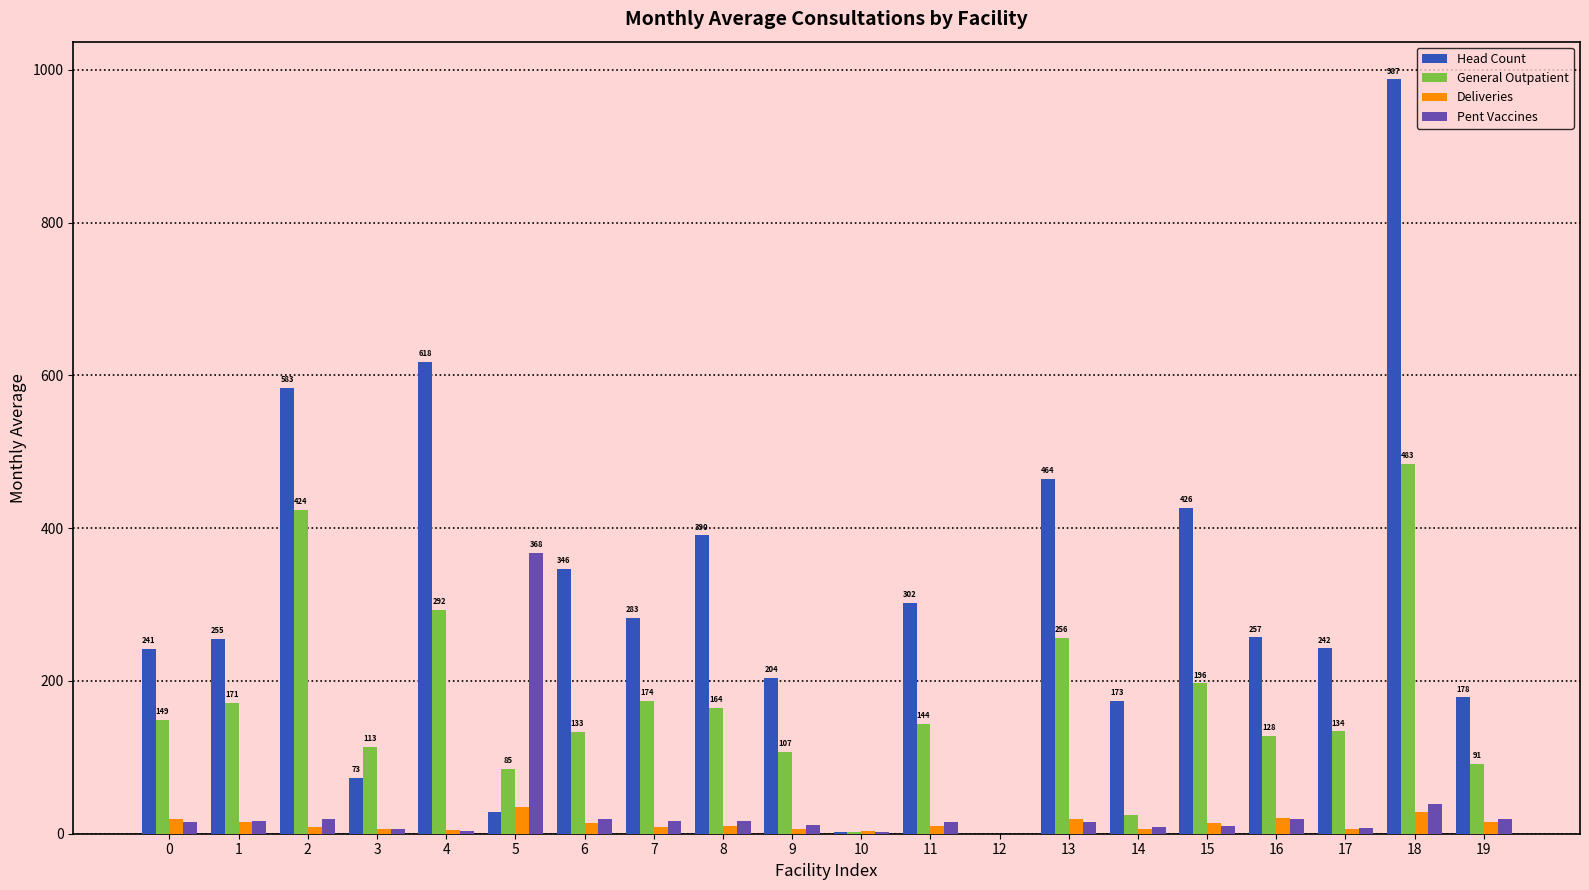

What is the maximum value shown in the chart?

987.5